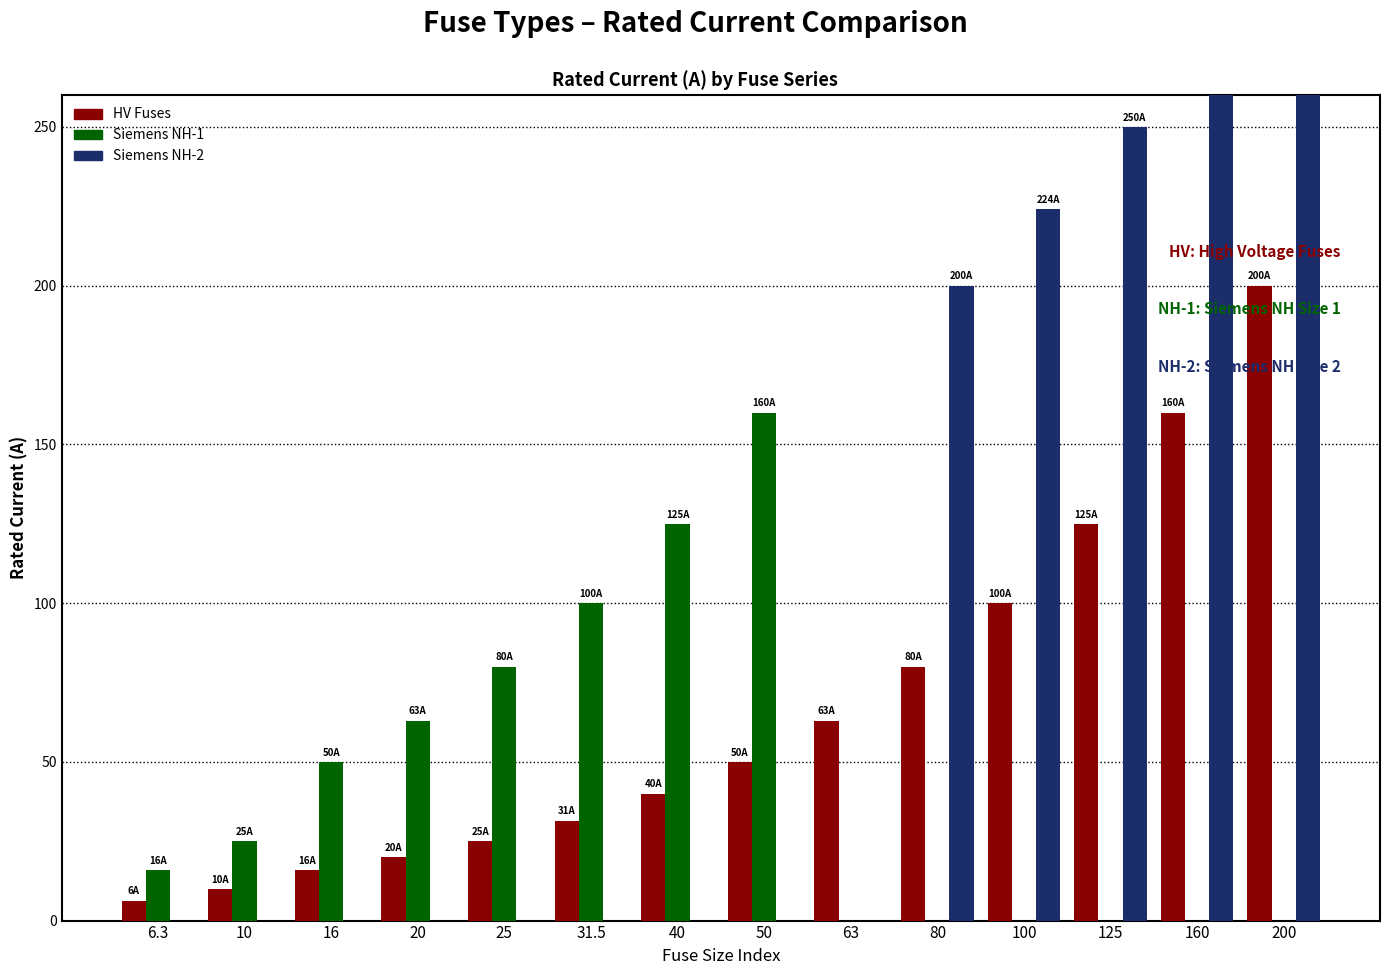

Rank the series at 63 from lowest to highest value.

Siemens NH-1, Siemens NH-2, HV Fuses